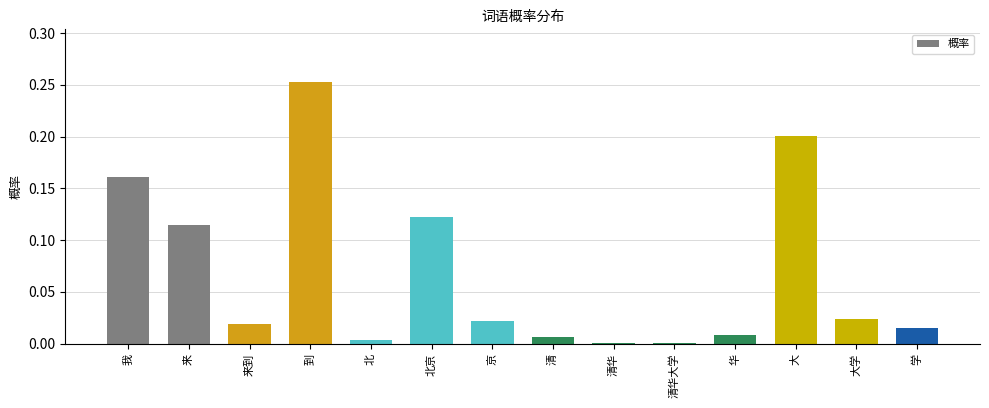

How many data points does each series have?

14